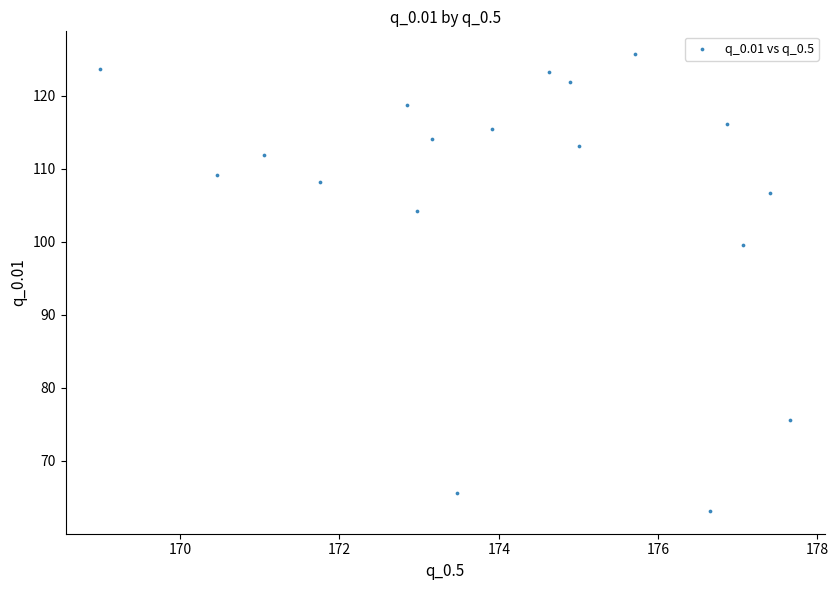

What is the range of Y values (max minus min)?

62.5